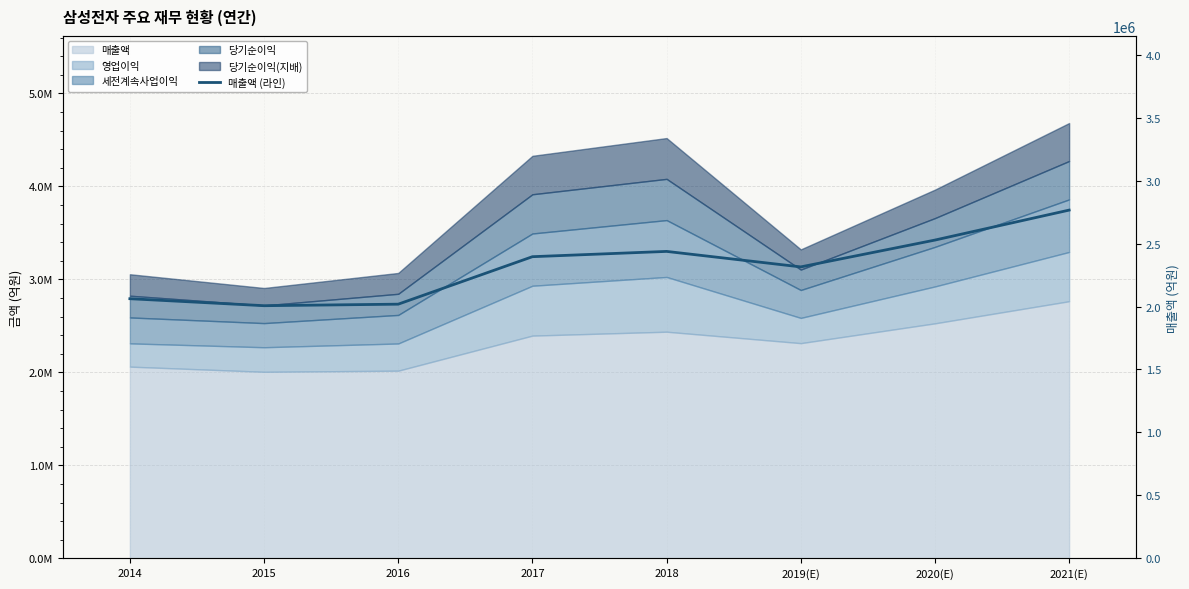

What value does the data have at 2020(E)?

2527738